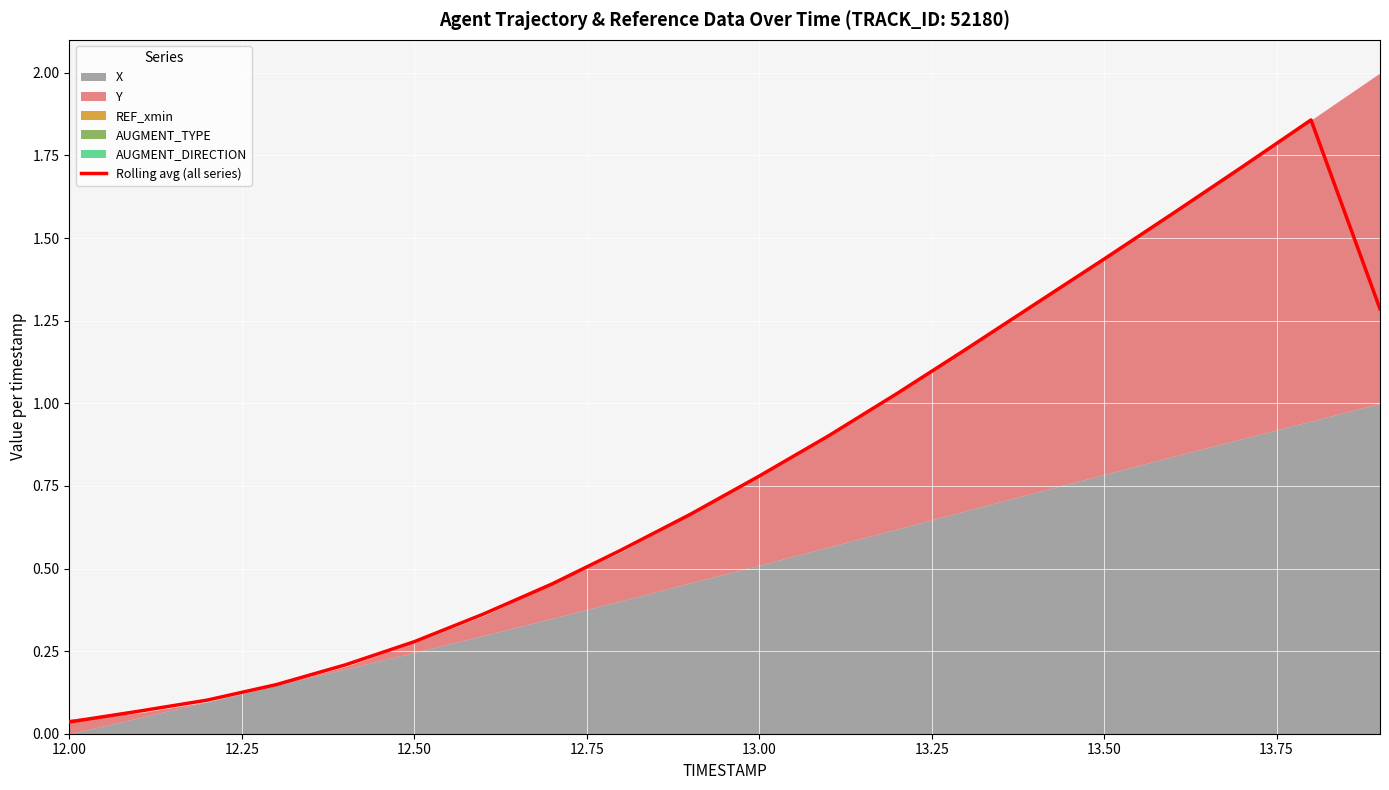

What is the difference between the maximum and minimum values?

1.8